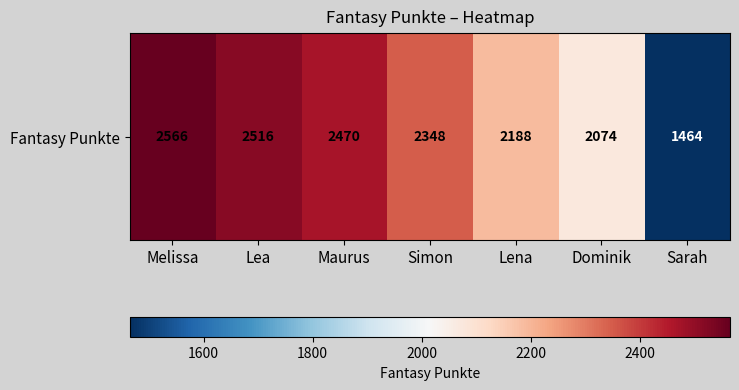

The value at Maurus is 2470. True or false?

True